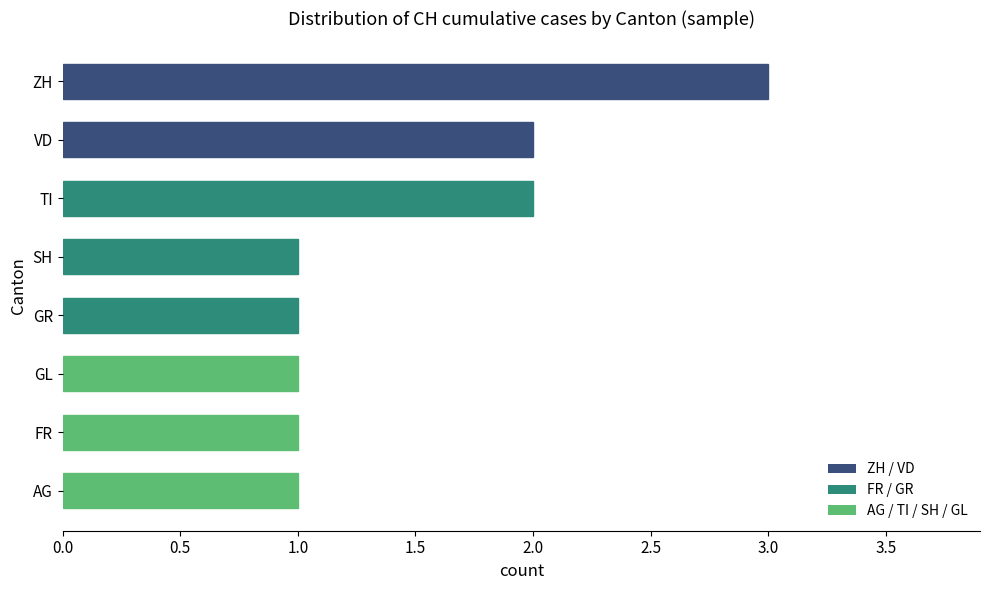

Approximately how many times larger is the value at GR compared to TI?

0.5